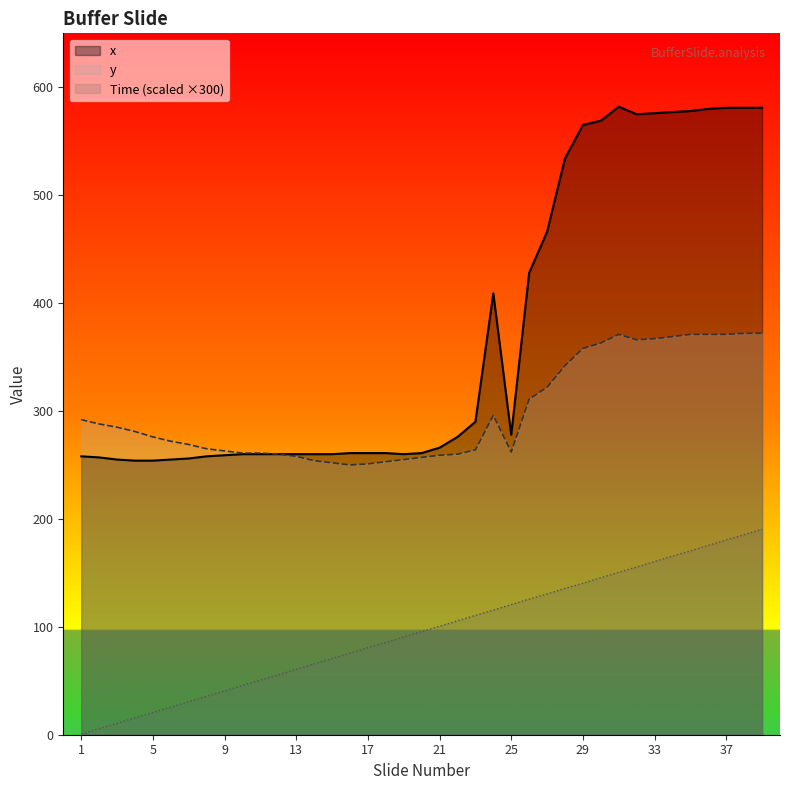

Which series has the widest spread of values?

x